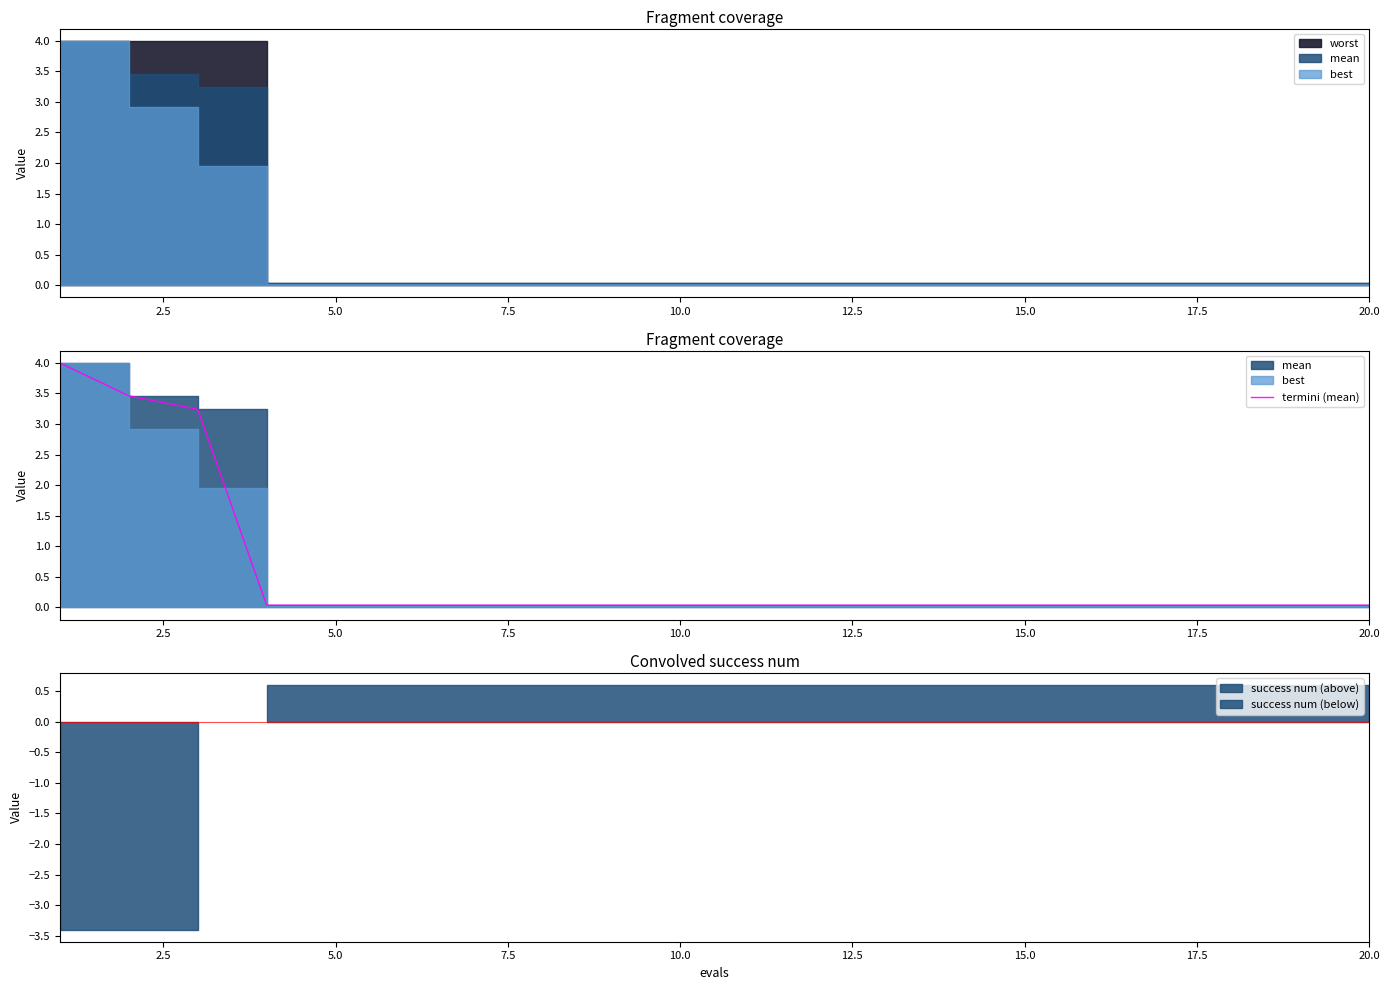

What is the label of the 18th point from the right?

5.0